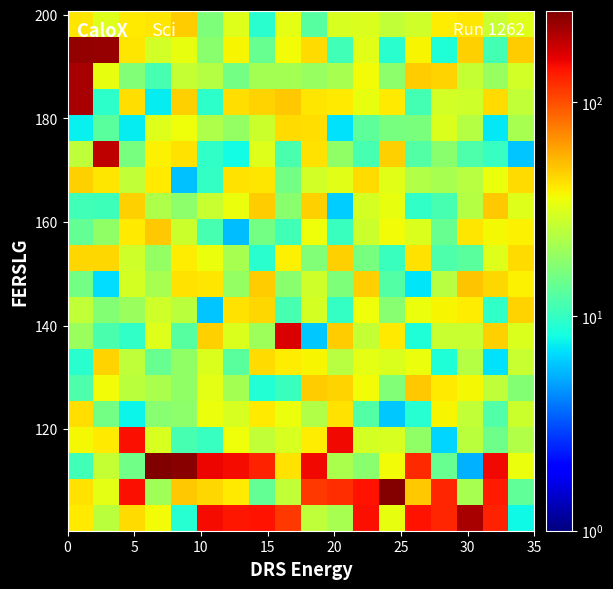

What is the smallest value displayed?

5.3